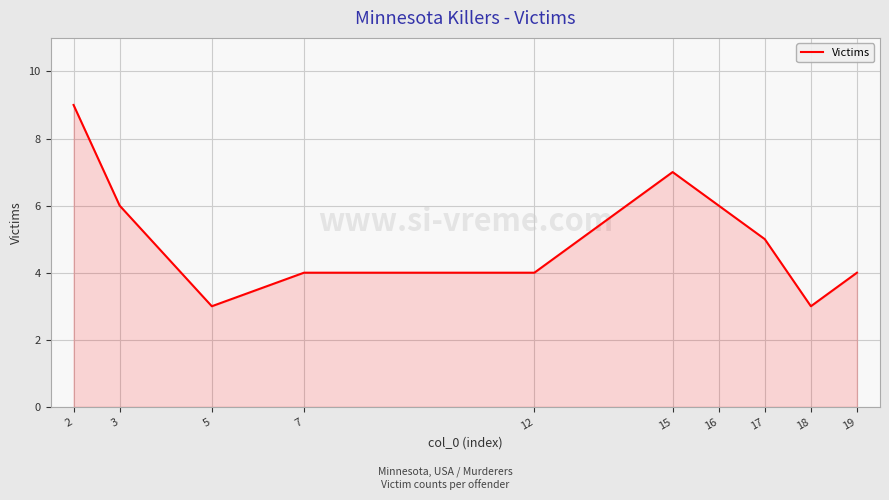

Reading right to left, what are all the values shown in this chart?

19=4	18=3	17=5	16=6	15=7	12=4	7=4	5=3	3=6	2=9